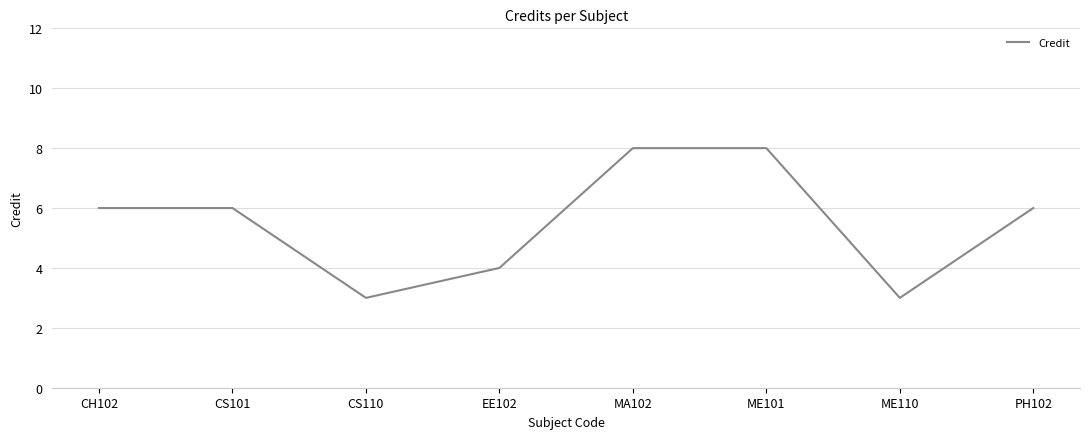

What position from the right is MA102?

4